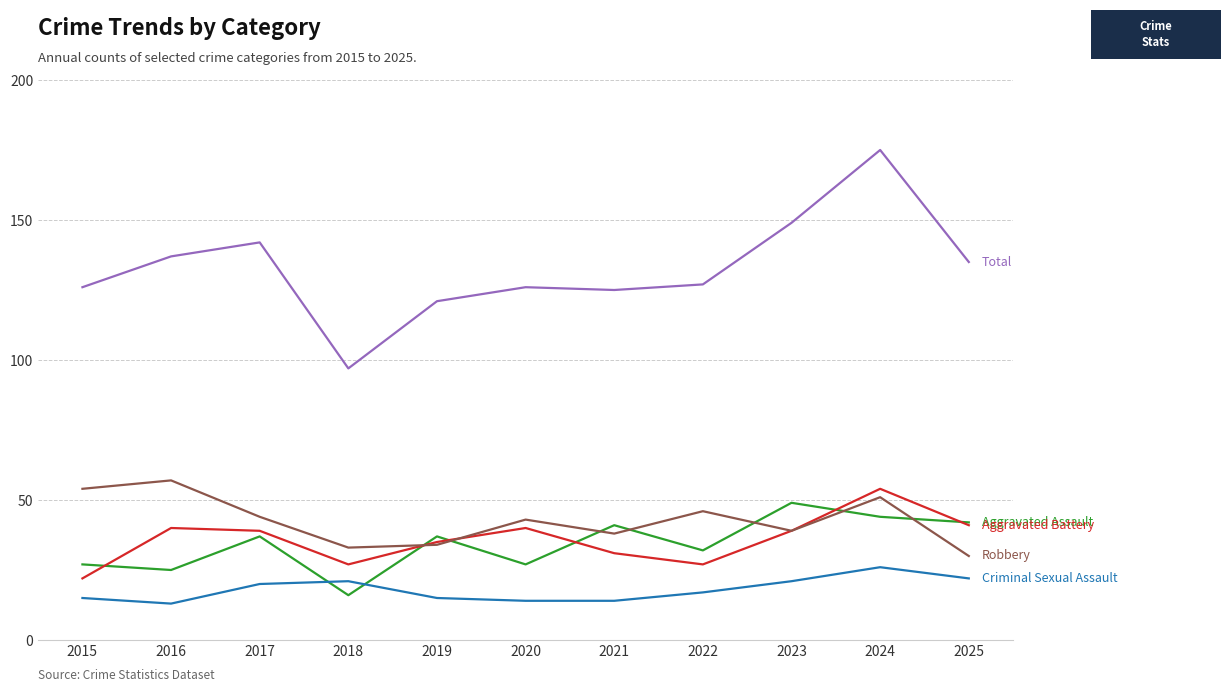

What is the spread (max minus min) of values at 2015?

111